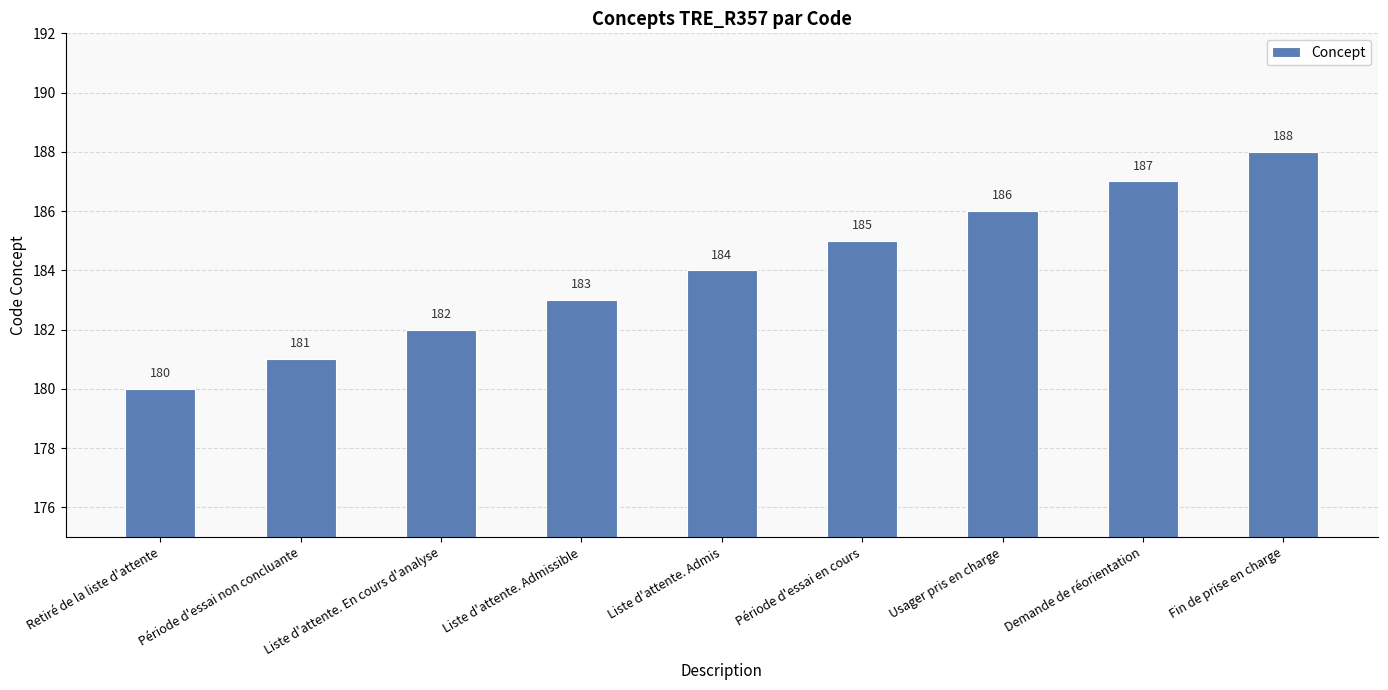

What is the sum of all values?

1656